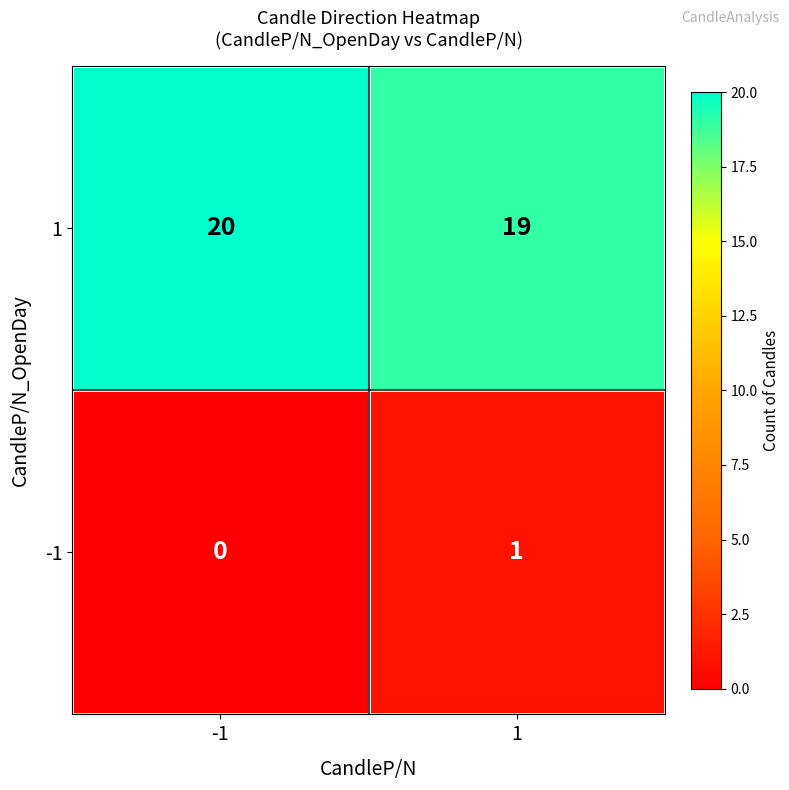

List the series in order of their peak value, lowest first.

-1, 1